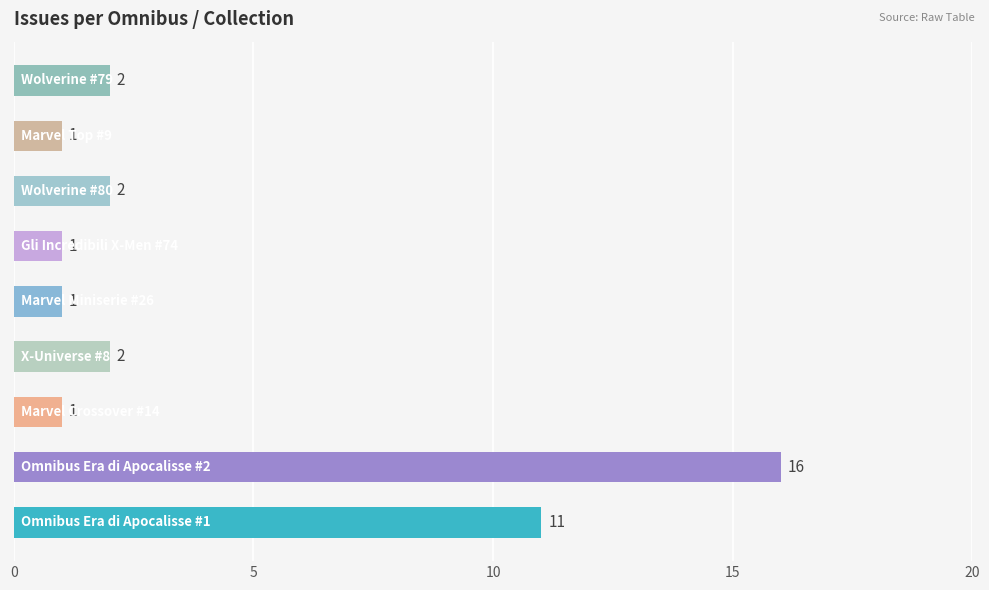

How many data points does each series have?

9